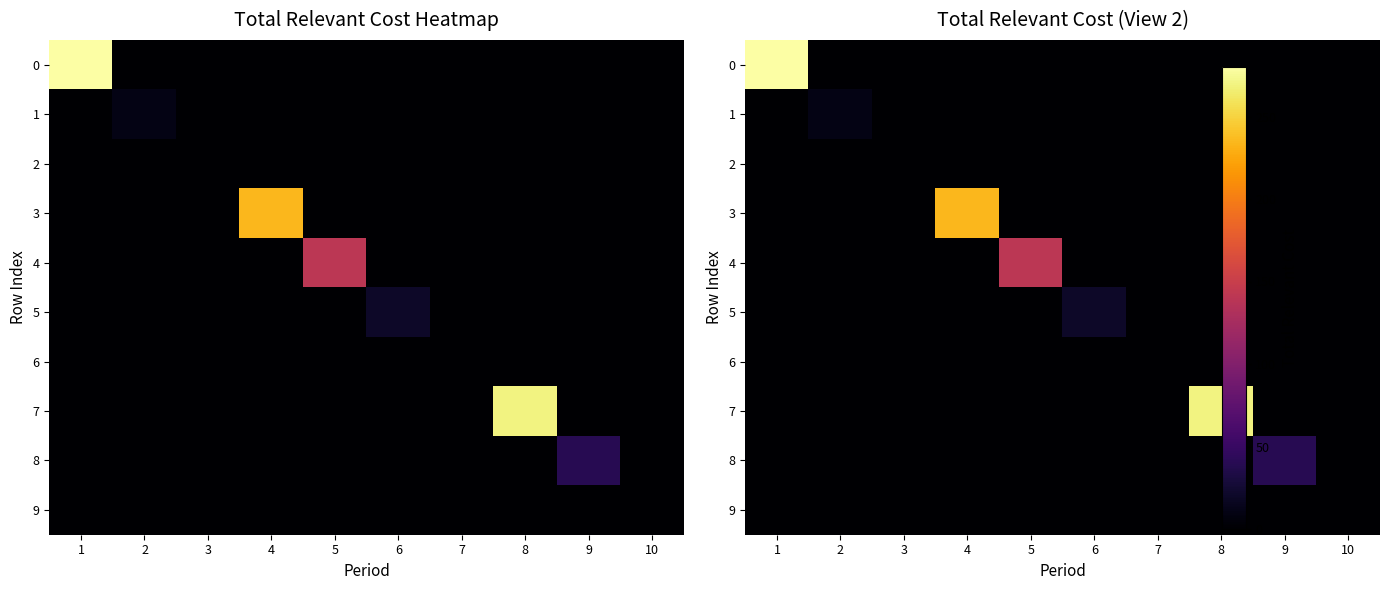

At which category is the sum across all series the highest?

1